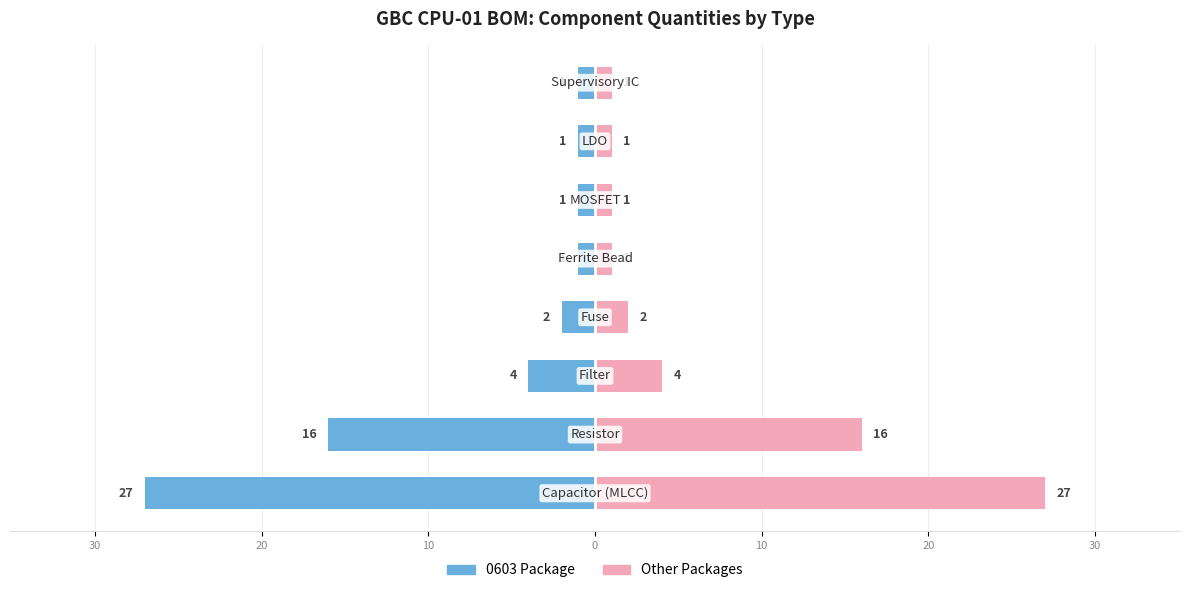

The Quantity (0603 package) series shows -3 at 10. True or false?

False